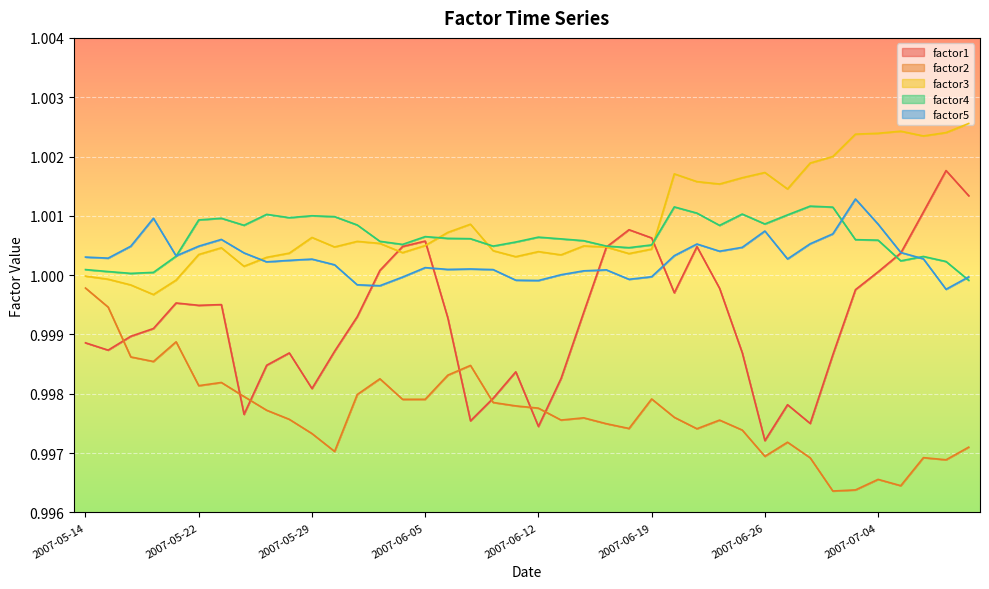

Does the chart display data point markers on the line(s)?

No